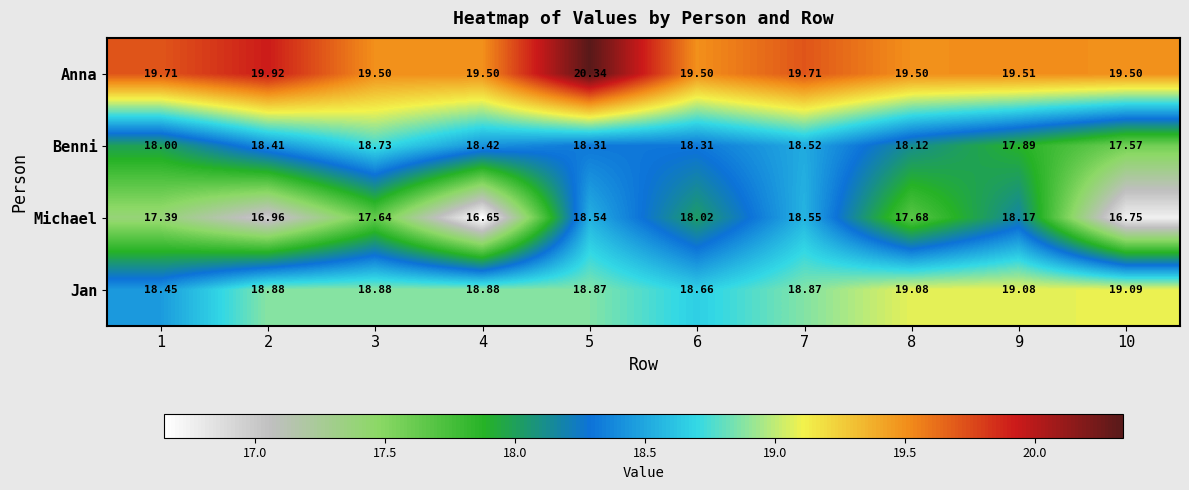

Which series changed the most between 5 and 6?

Anna